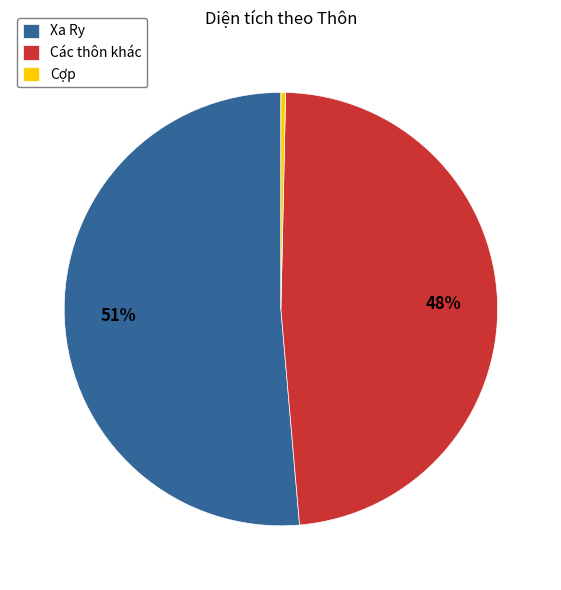

To the nearest percent, what is the average slice percentage?

33%